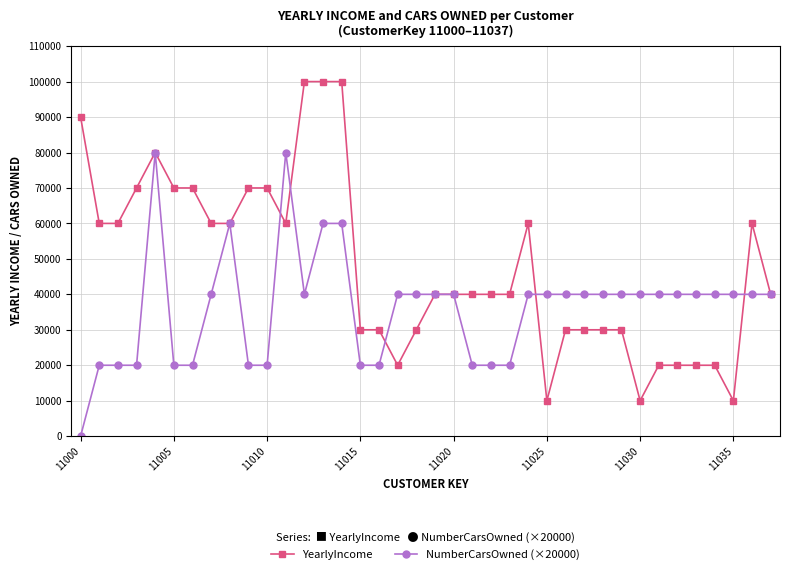

How many series are shown in this chart?

2